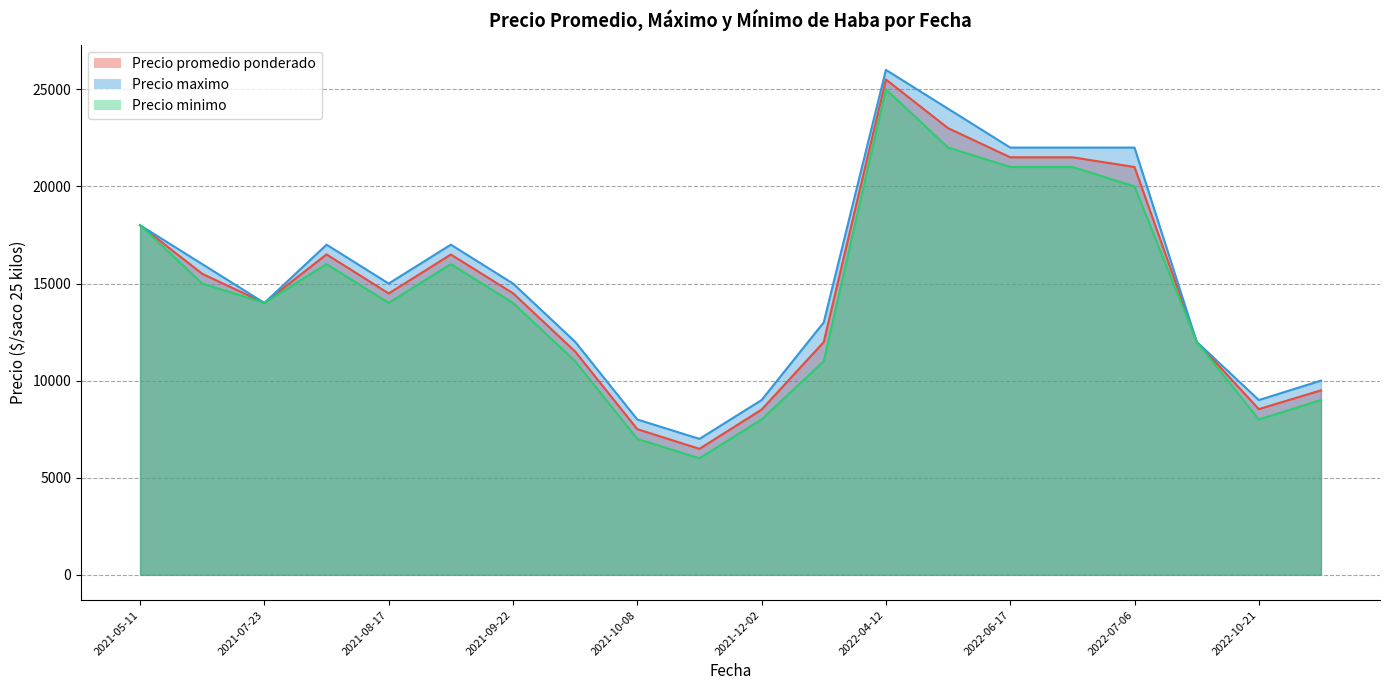

Reading left to right, list all the values displayed in this chart.

Precio promedio ponderado: 2021-12-02=8508	2022-04-22=23000	2021-10-08=7500	2021-09-22=14500	2021-09-22=11500	2021-12-17=11987	2022-04-12=25506	2022-10-21=8533	2021-11-19=6488	2022-10-07=12000	2021-05-11=18000	2022-07-06=21000	2022-06-17=21500	2022-06-17=21500	2022-12-09=9500	2021-08-17=16494	2021-08-17=14488	2021-06-01=15500	2021-07-23=16500	2021-07-23=14000
Precio maximo: 2021-12-02=9000	2022-04-22=24000	2021-10-08=8000	2021-09-22=15000	2021-09-22=12000	2021-12-17=13000	2022-04-12=26000	2022-10-21=9000	2021-11-19=7000	2022-10-07=12000	2021-05-11=18000	2022-07-06=22000	2022-06-17=22000	2022-06-17=22000	2022-12-09=10000	2021-08-17=17000	2021-08-17=15000	2021-06-01=16000	2021-07-23=17000	2021-07-23=14000
Precio minimo: 2021-12-02=8000	2022-04-22=22000	2021-10-08=7000	2021-09-22=14000	2021-09-22=11000	2021-12-17=11000	2022-04-12=25000	2022-10-21=8000	2021-11-19=6000	2022-10-07=12000	2021-05-11=18000	2022-07-06=20000	2022-06-17=21000	2022-06-17=21000	2022-12-09=9000	2021-08-17=16000	2021-08-17=14000	2021-06-01=15000	2021-07-23=16000	2021-07-23=14000